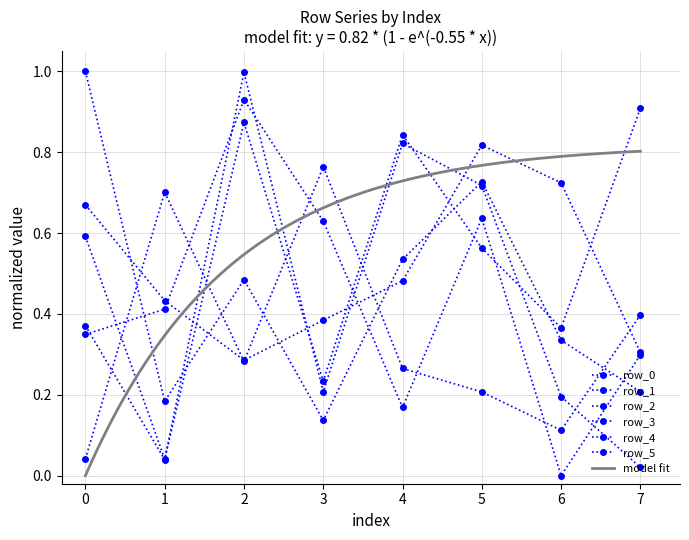

How many lines are shown in the chart?

6